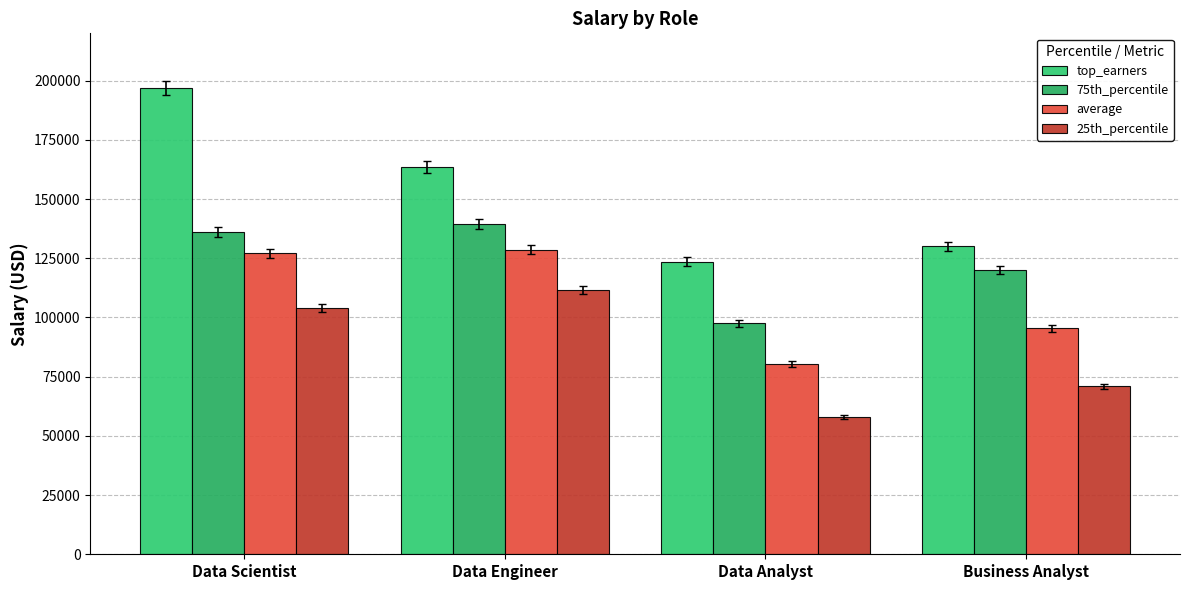

Which category has the highest value in the 75th_percentile series?

Data Engineer